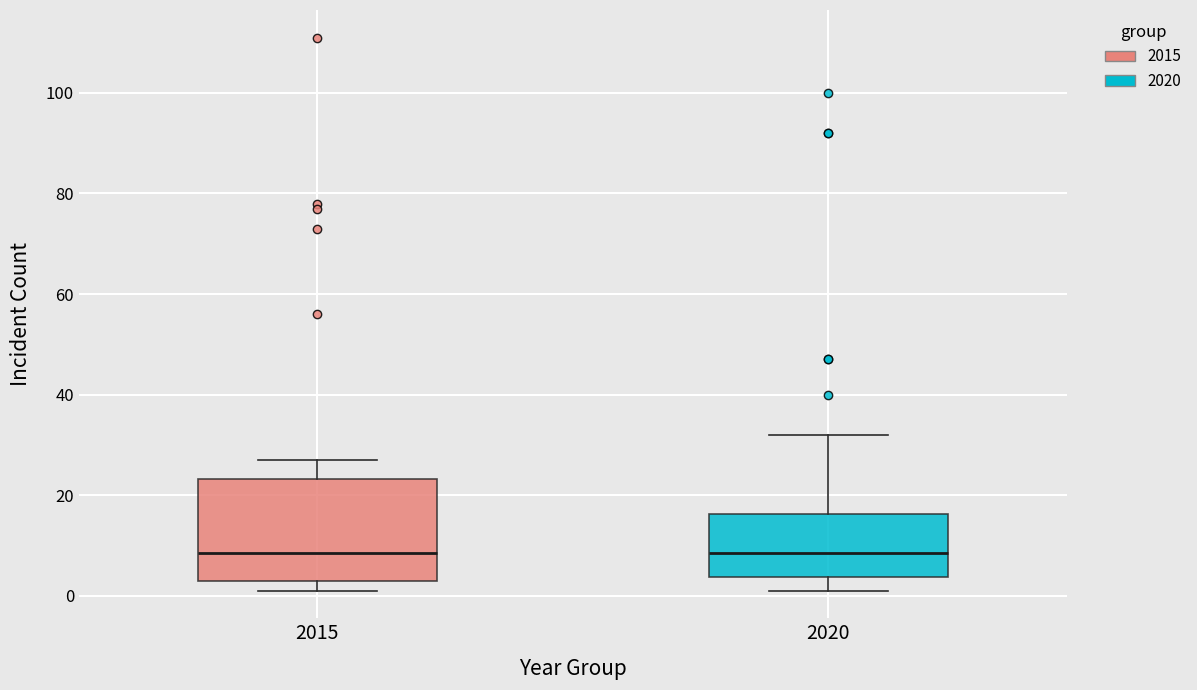

Reading left to right, transcribe this box plot: for each box, give where its median line is, the range the box spans, and where its two whiskers end, as read against the y-axis. The values are not printed on the chart, so give them approximately, as read against the axis.

2015: median 8, box 4 to 24, whiskers 2 to 28
2020: median 8, box 4 to 16, whiskers 2 to 32